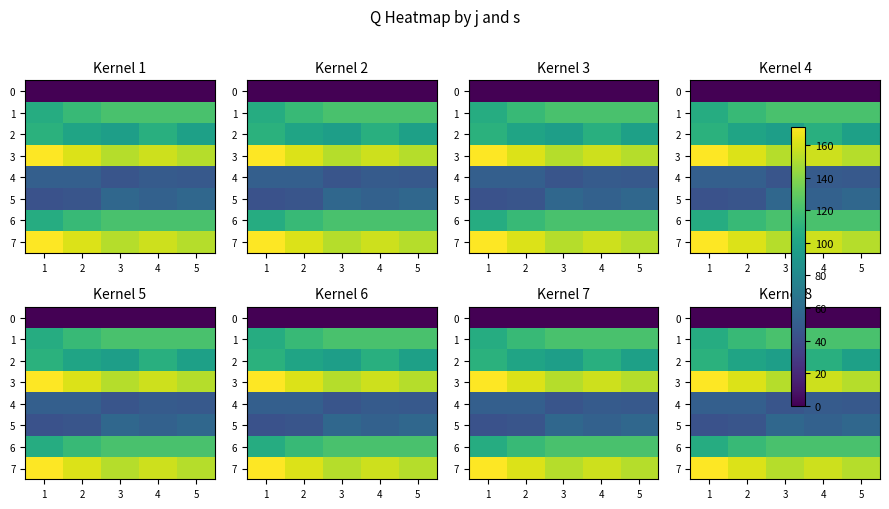

Rank the categories by 2 value from lowest to highest.

3, 5, 2, 4, 1